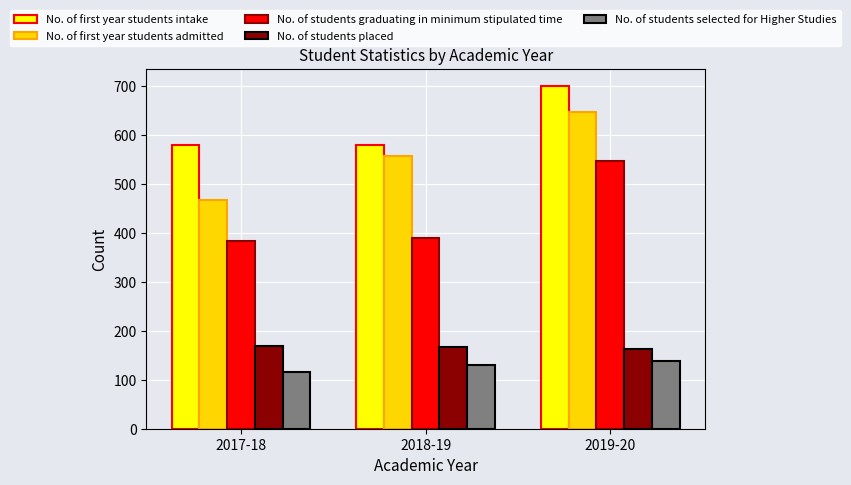

What is the maximum value for No. of students selected for Higher Studies?

139